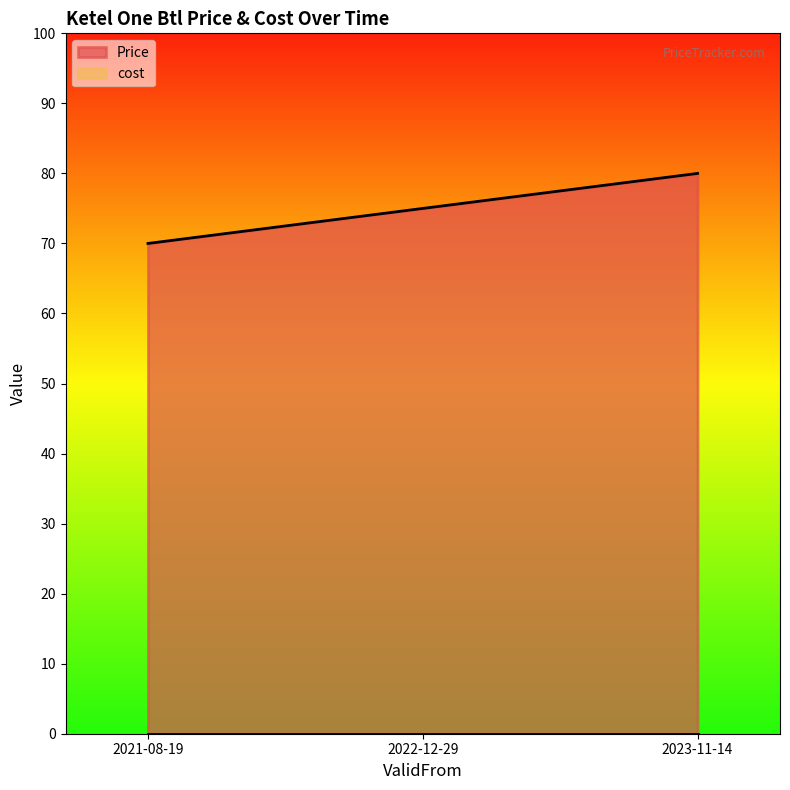

What is the ratio of the value at 2022-12-29 to the value at 2021-08-19?

1.1